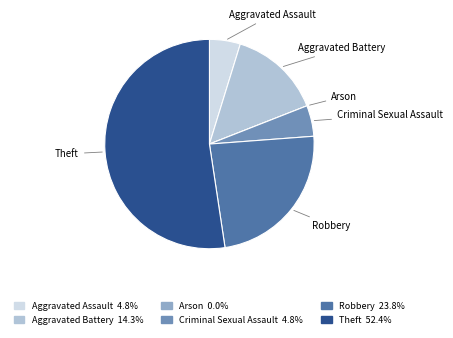

What is the ratio of the value at Theft to the value at Aggravated Assault?

11.0